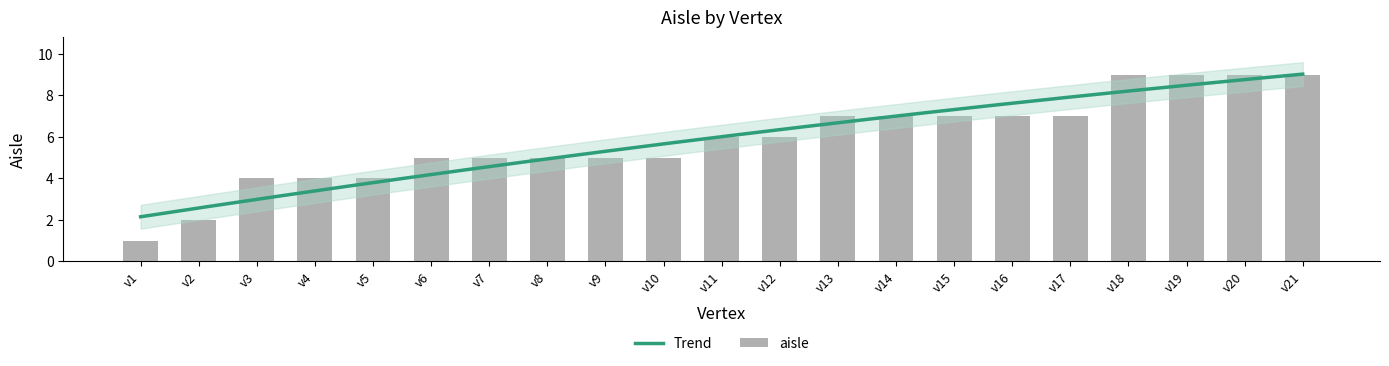

What is the maximum value shown in the chart?

9